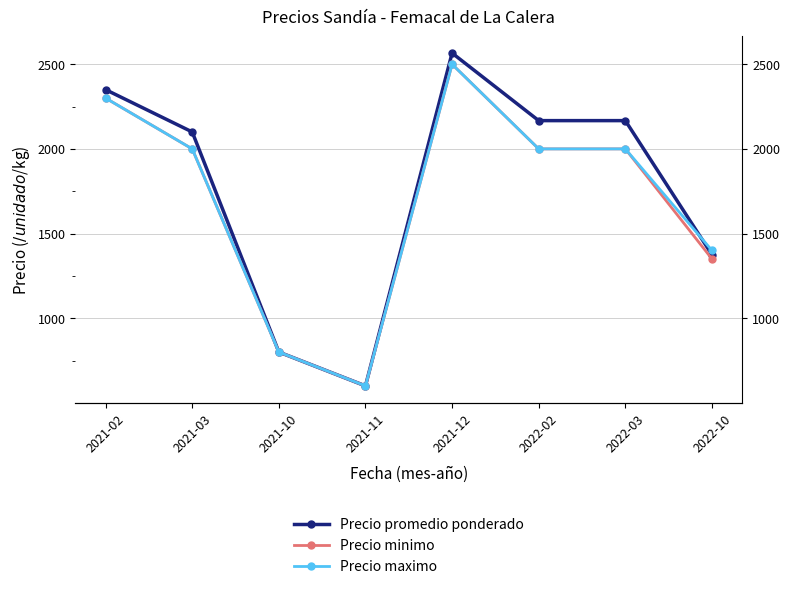

Which category has the lowest value in the Precio minimo series?

2021-11